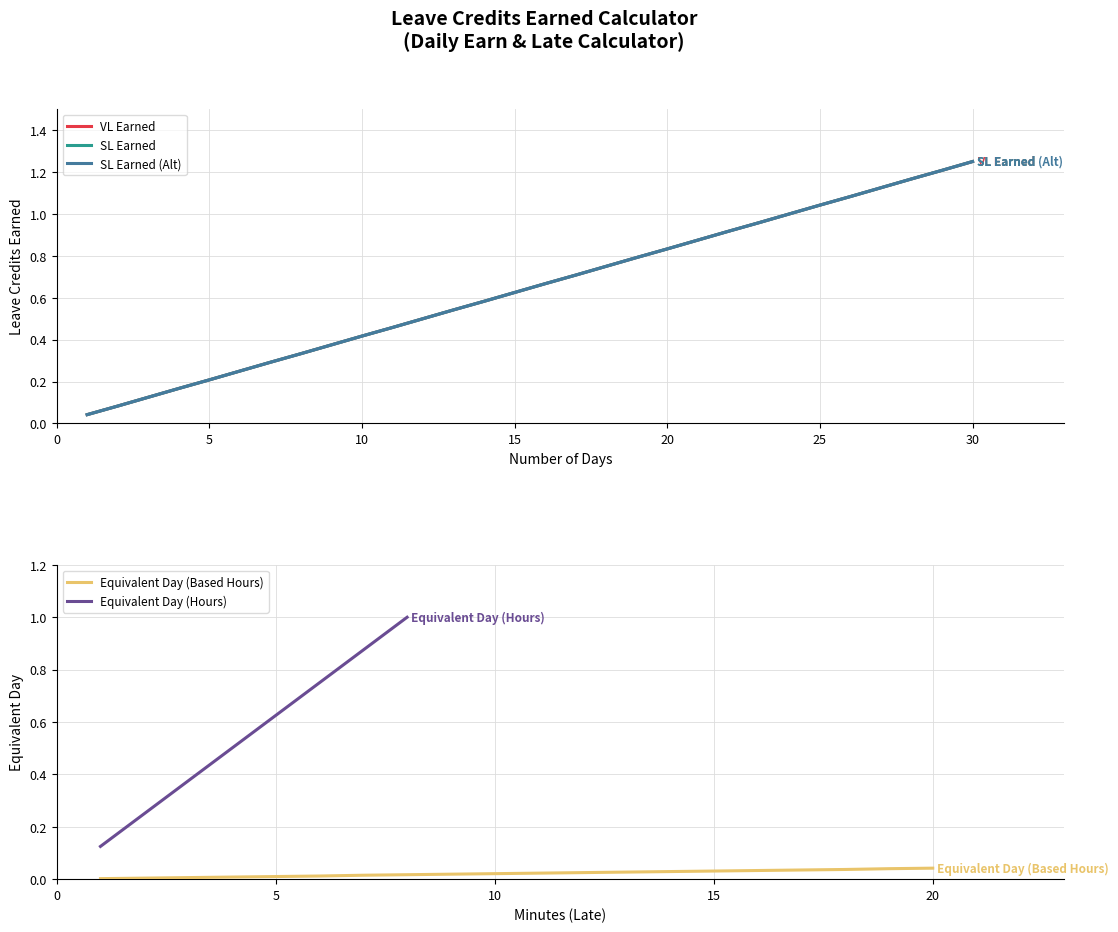

What is the approximate value of SL Earned (Alt) at 25?

1.0